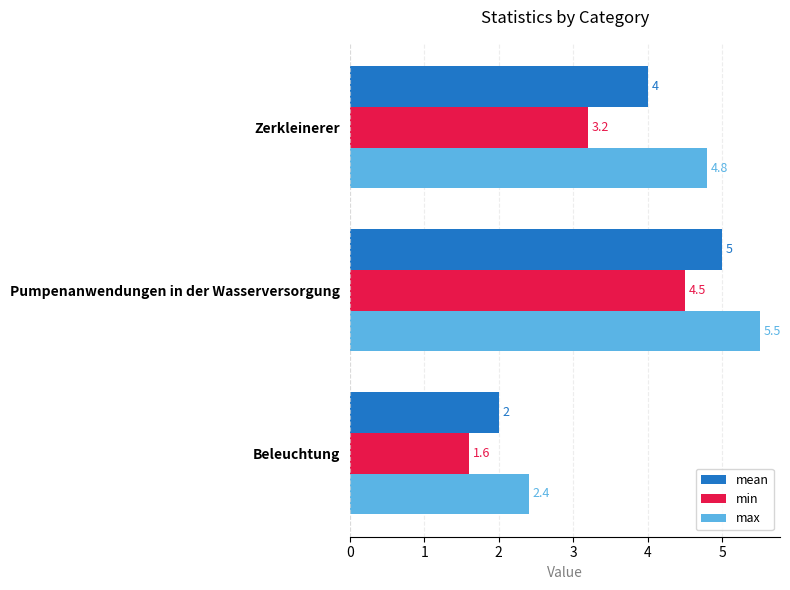

At which category is the sum across all series the highest?

Pumpenanwendungen in der Wasserversorgung